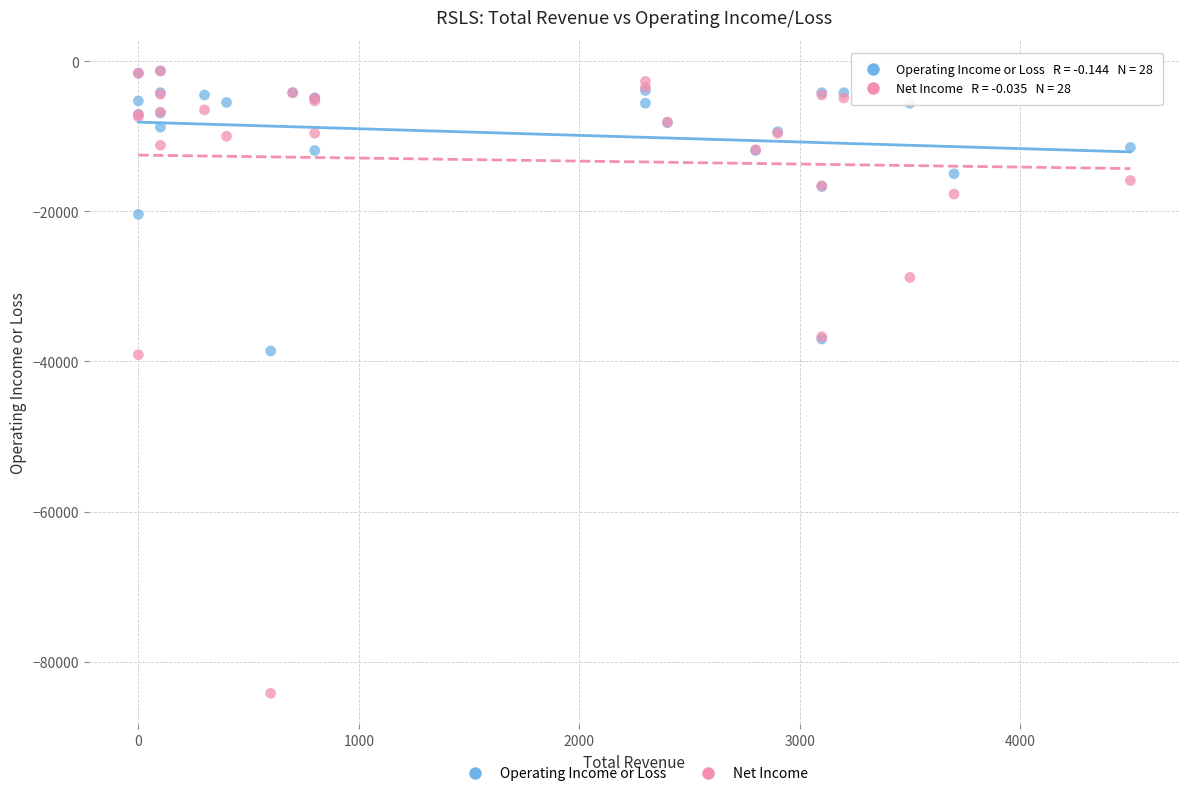

Which series has the widest spread of Y values?

Net Income